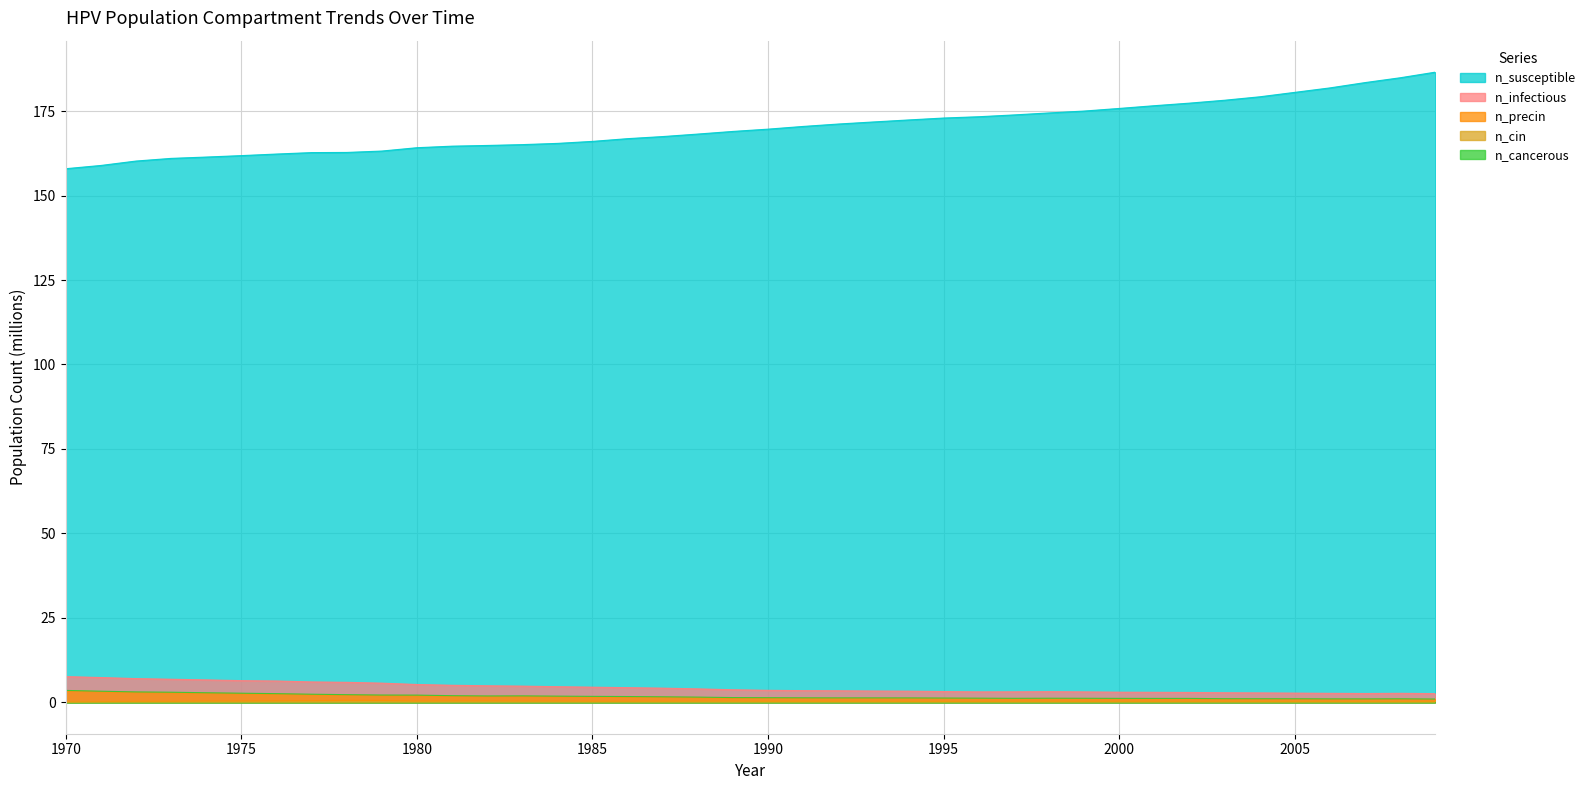

At which label is n_precin closest to 2?

1981